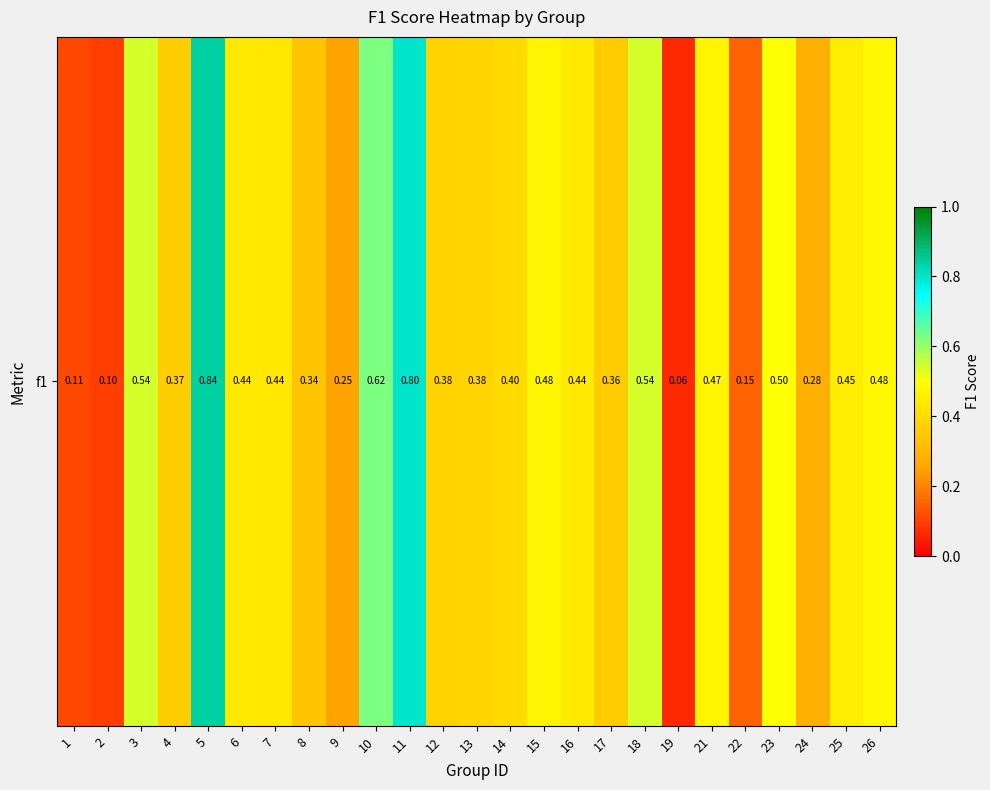

At which label is the value closest to 0?

19